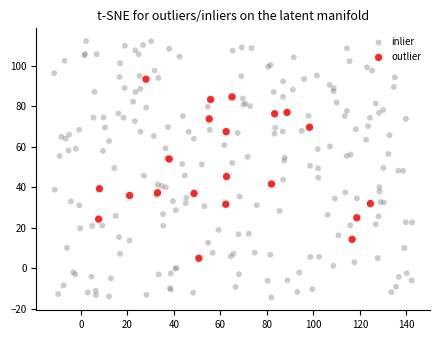

Which series reaches the minimum Y coordinate?

inlier